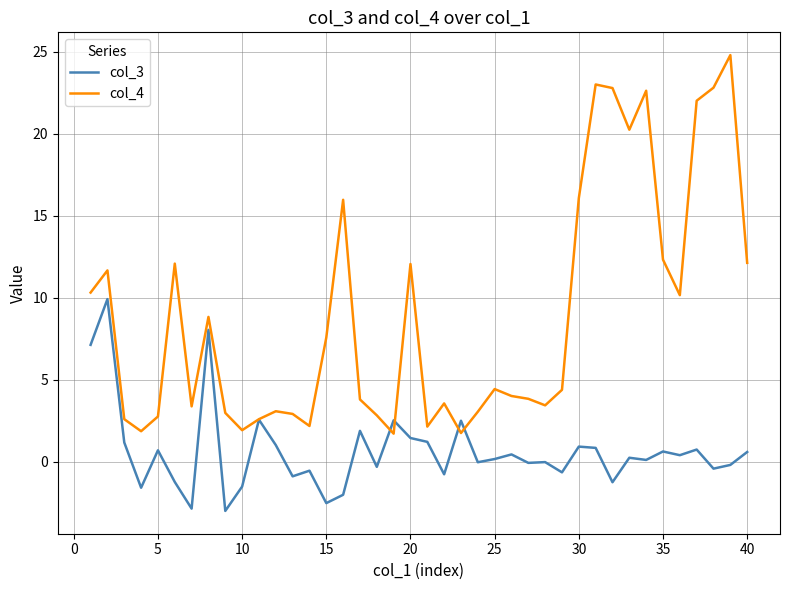

How many lines are shown in the chart?

2